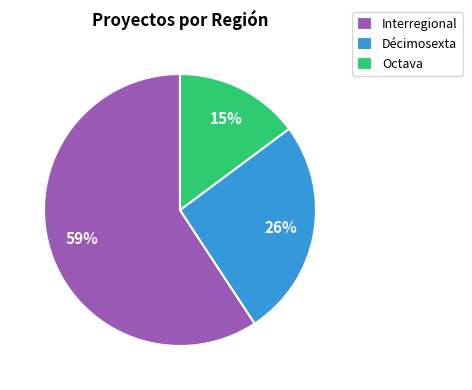

What is the ratio of the value at Octava to the value at Décimosexta?

0.6